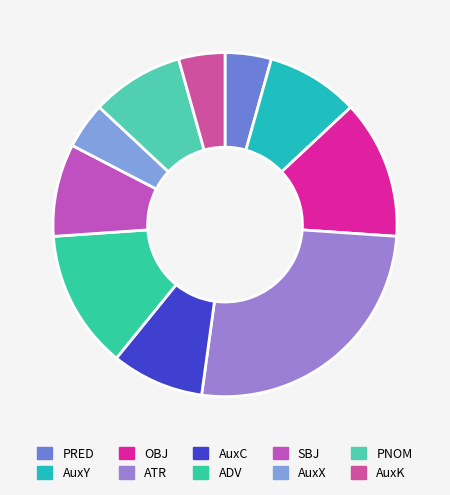

How many segments does this pie chart have?

10